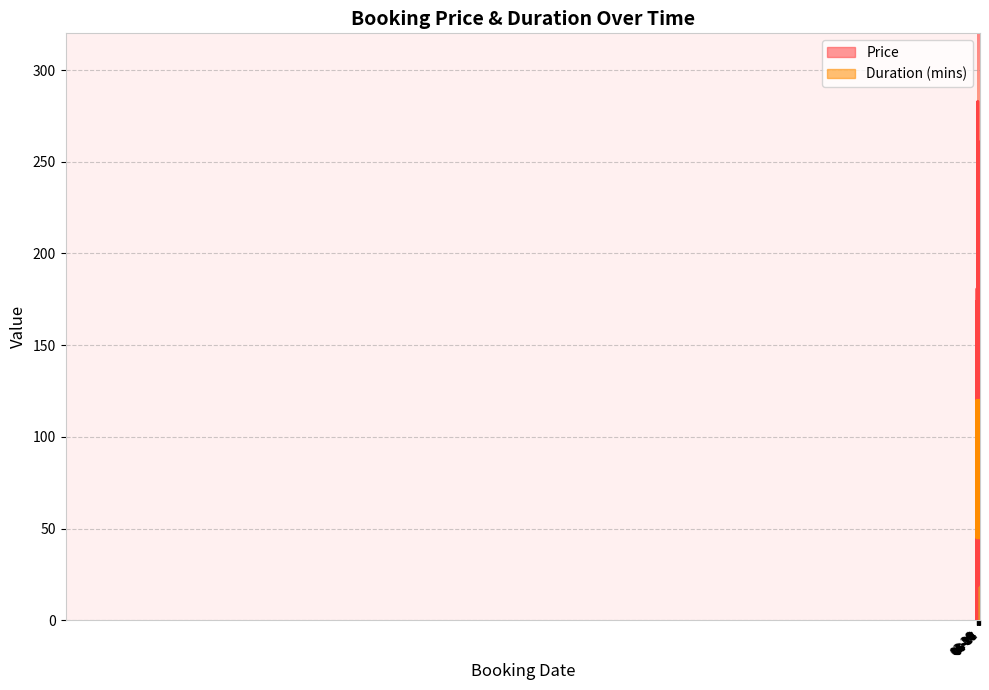

What is the value of the Price point at the 23rd from the left?

66.4